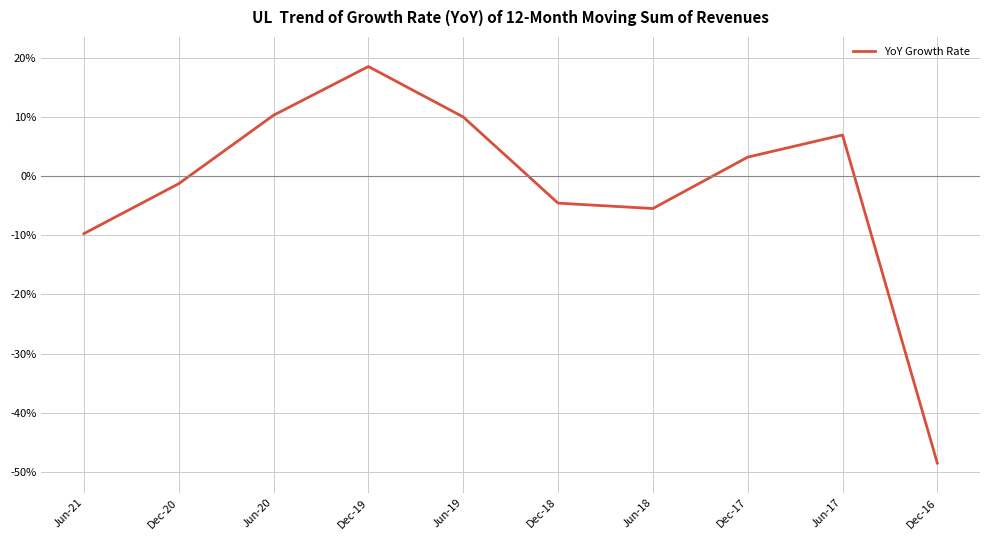

Does the chart display data point markers on the line(s)?

No